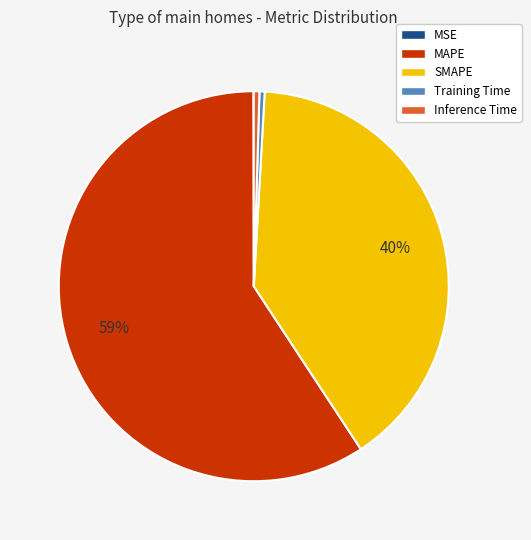

Is the sum of Inference Time and SMAPE greater than half?

No